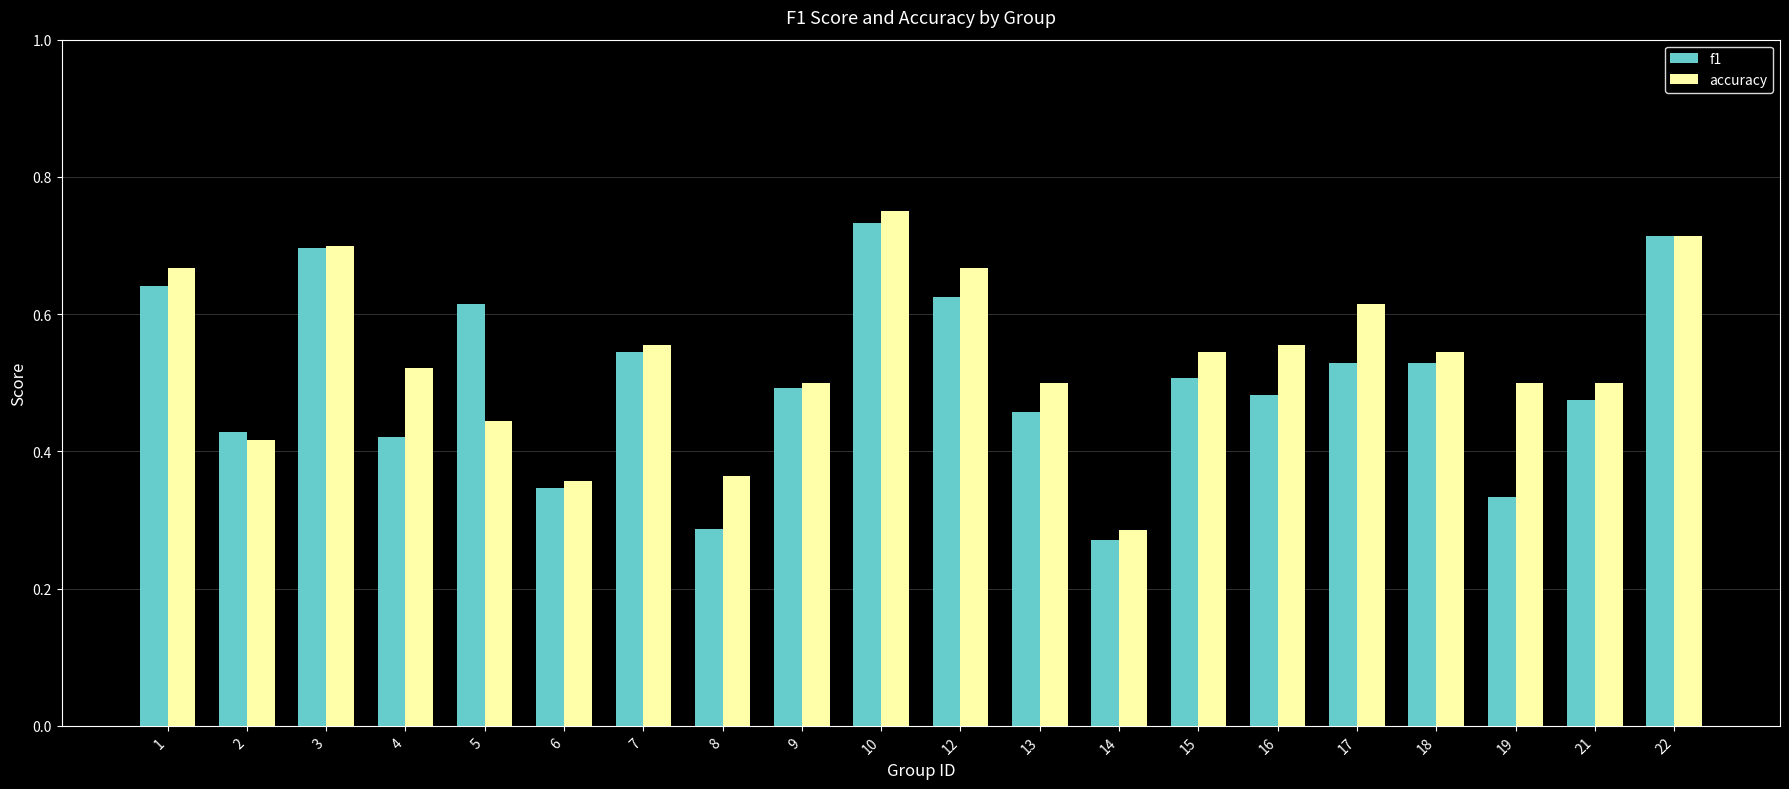

At 12, list the series in order from largest to smallest.

accuracy, f1